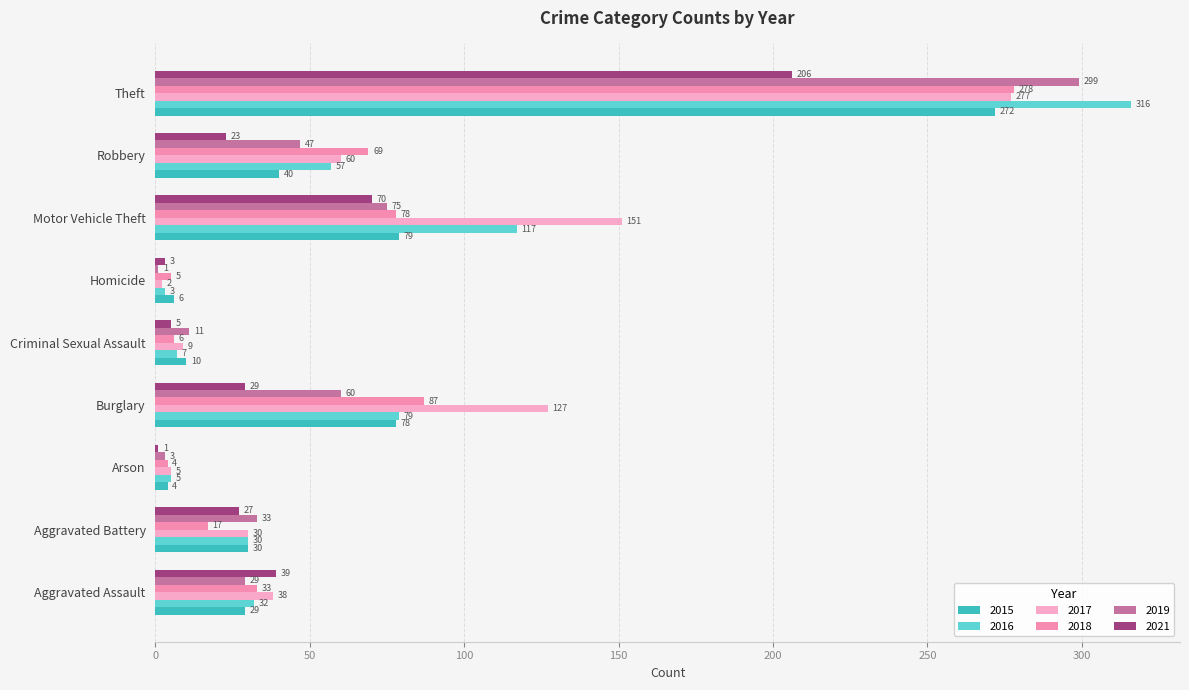

What are all the series names shown in the legend?

2015, 2016, 2017, 2018, 2019, 2021